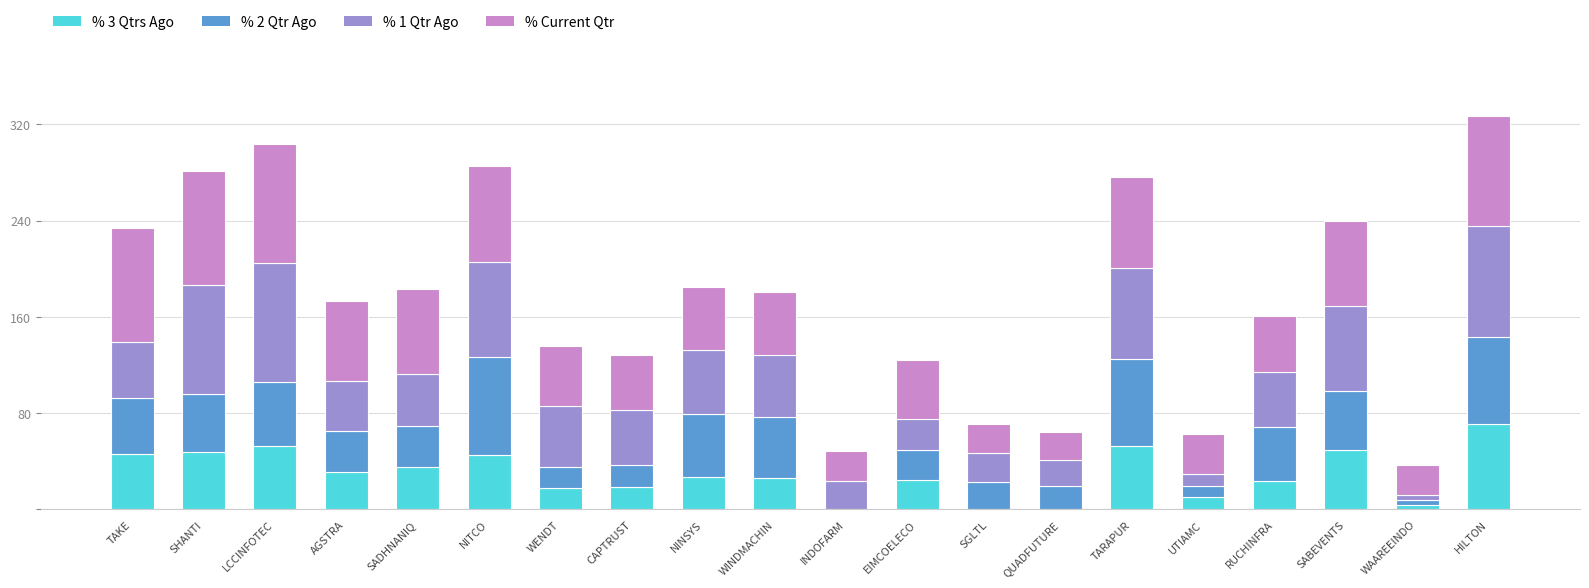

At which label does % 3 Qtrs Ago reach its peak?

HILTON